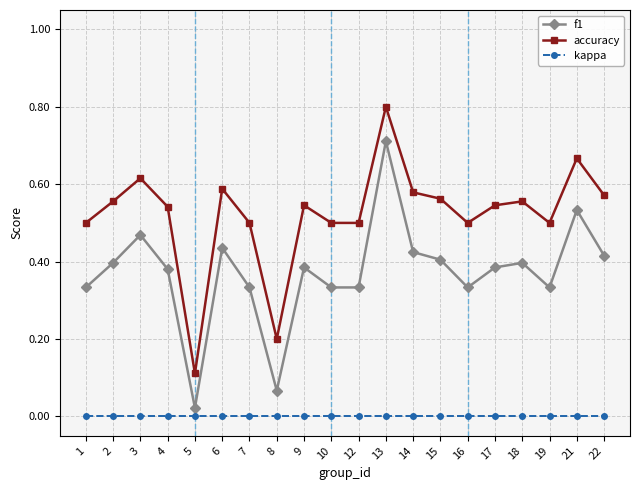

Which category has the highest value in the accuracy series?

13